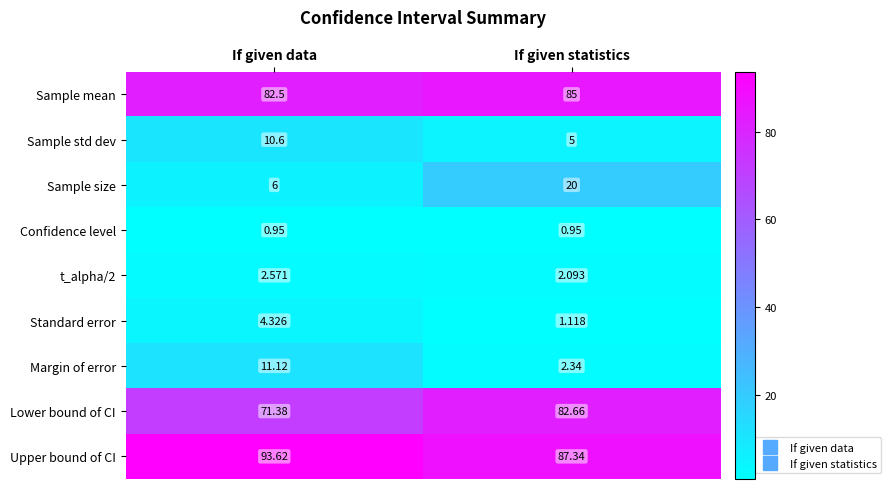

How many data points does each series have?

2